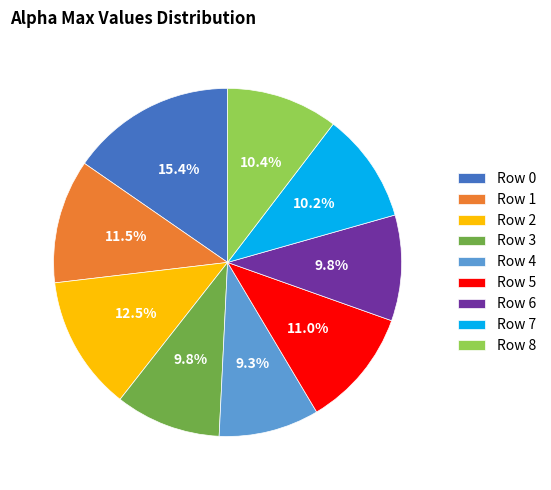

Approximately how many times larger is the value at Row 7 compared to Row 1?

0.9